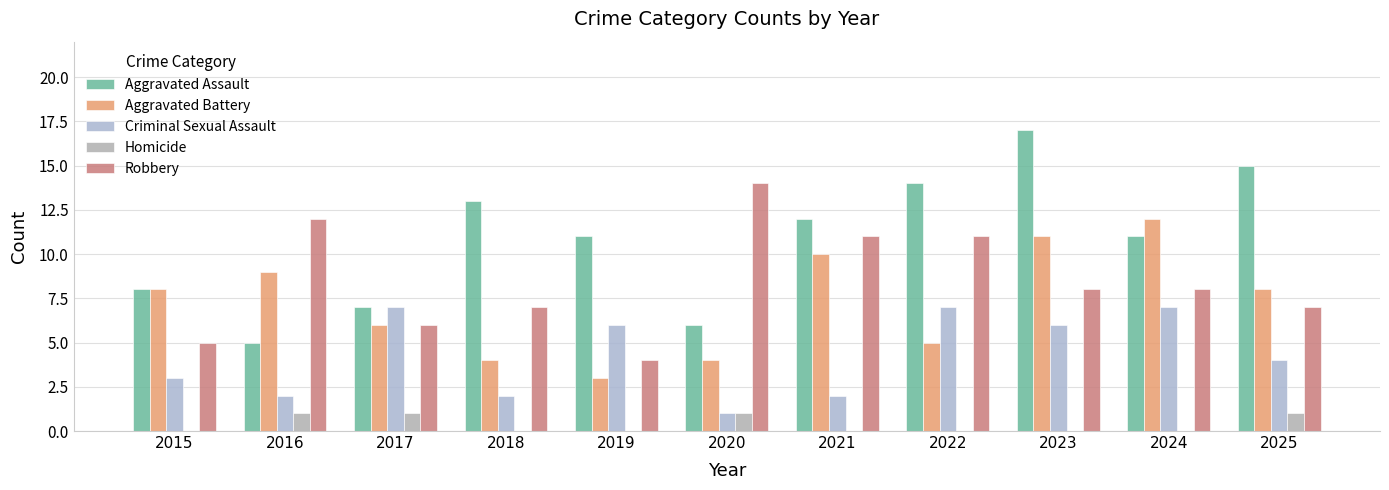

Is the value of Homicide at 2021 greater than the value of Aggravated Assault at 2023?

No